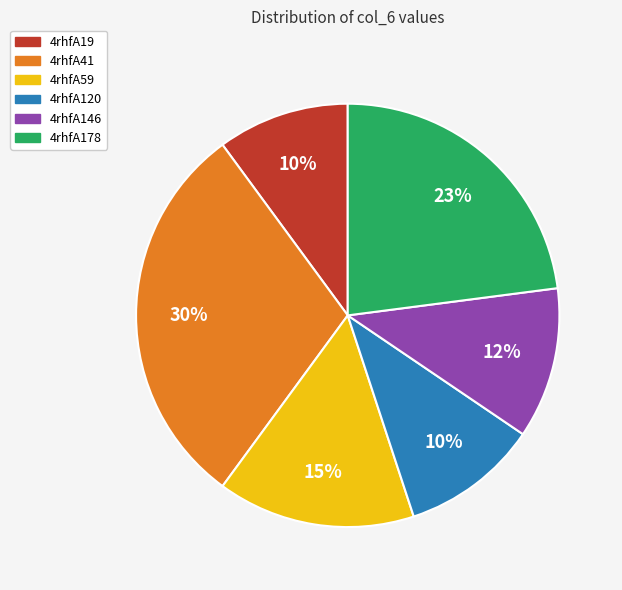

How many segments does this pie chart have?

6